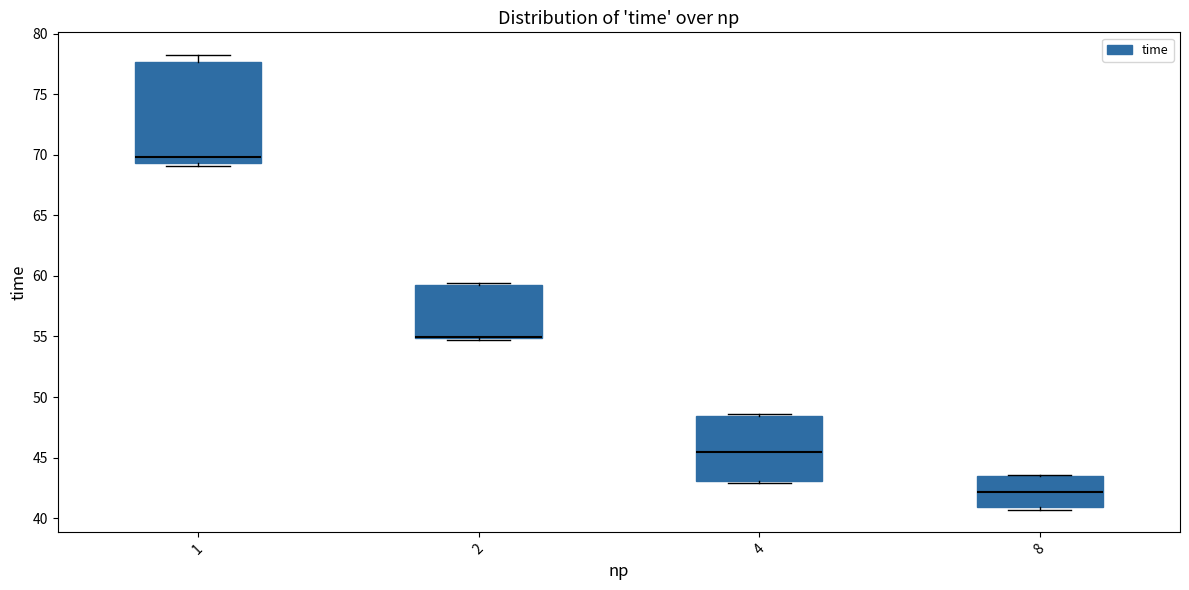

Reading left to right, read every box against the y-axis: the position of its median line, the range the box covers, and the ends of its whiskers. The values are not printed on the chart, so give them approximately, as read against the axis.

1: median 70.0, box 69.5 to 77.5, whiskers 69.0 to 78.0
2: median 55.0 (drawn on the box's lower edge), box 55.0 to 59.0, whiskers 54.5 to 59.5
4: median 45.5, box 43.0 to 48.5, whiskers 43.0 (just below the box's lower edge) to 48.5 (just above the box's upper edge)
8: median 42.0, box 41.0 to 43.5, whiskers 40.5 to 43.5